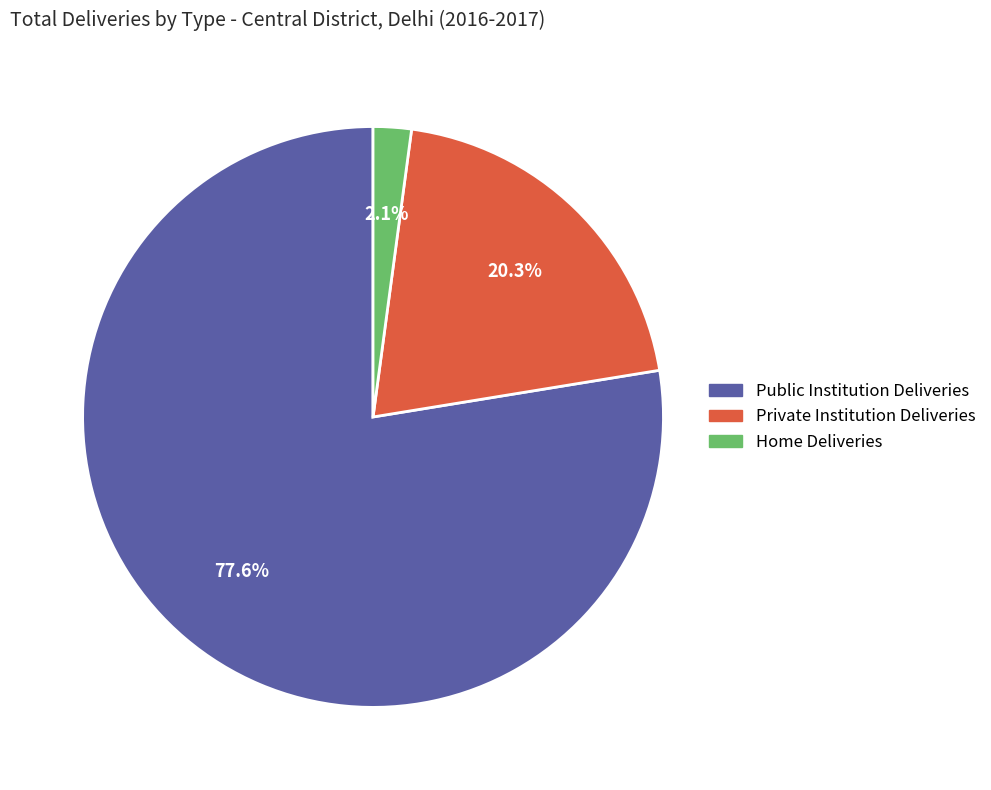

What is the ratio of the value at Home Deliveries to the value at Private Institution Deliveries?

0.1